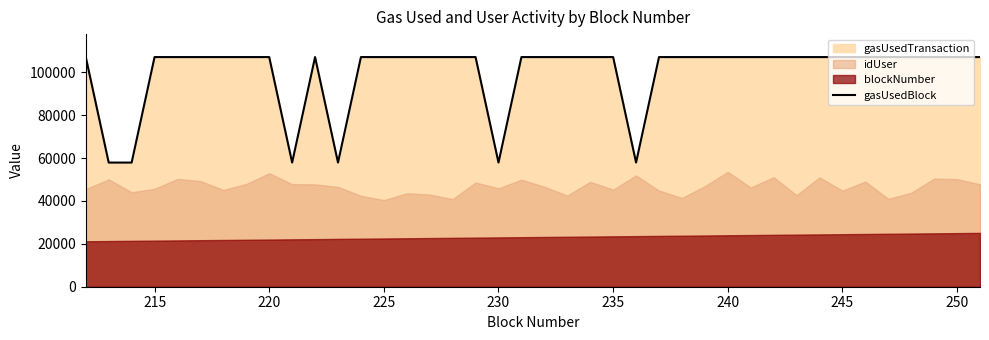

How many interior local valleys (lower than both neighbors) does the data have?

4